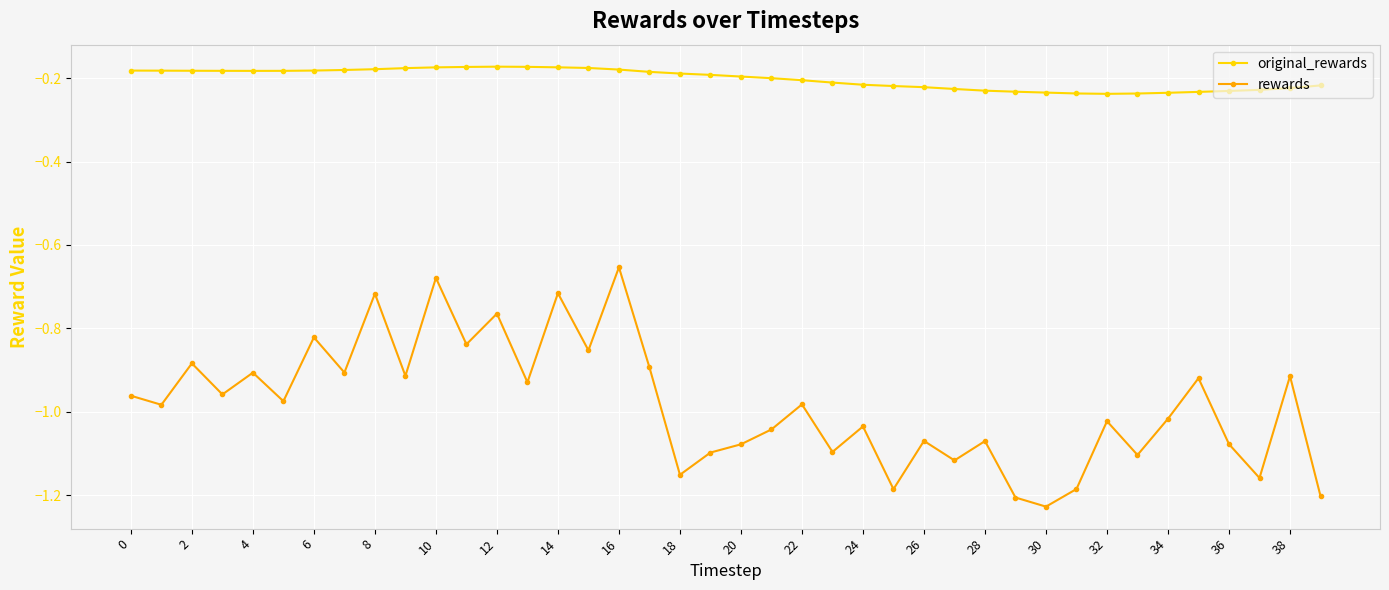

At how many categories does at least one series exceed -1?

40